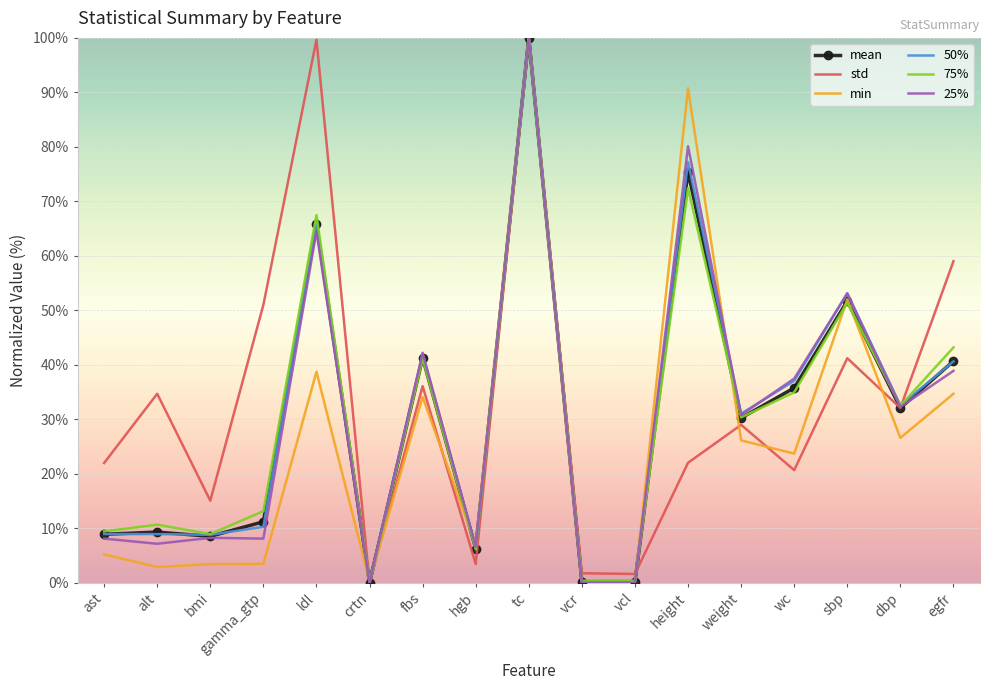

Is the value of std at crtn greater than the value of min at sbp?

No